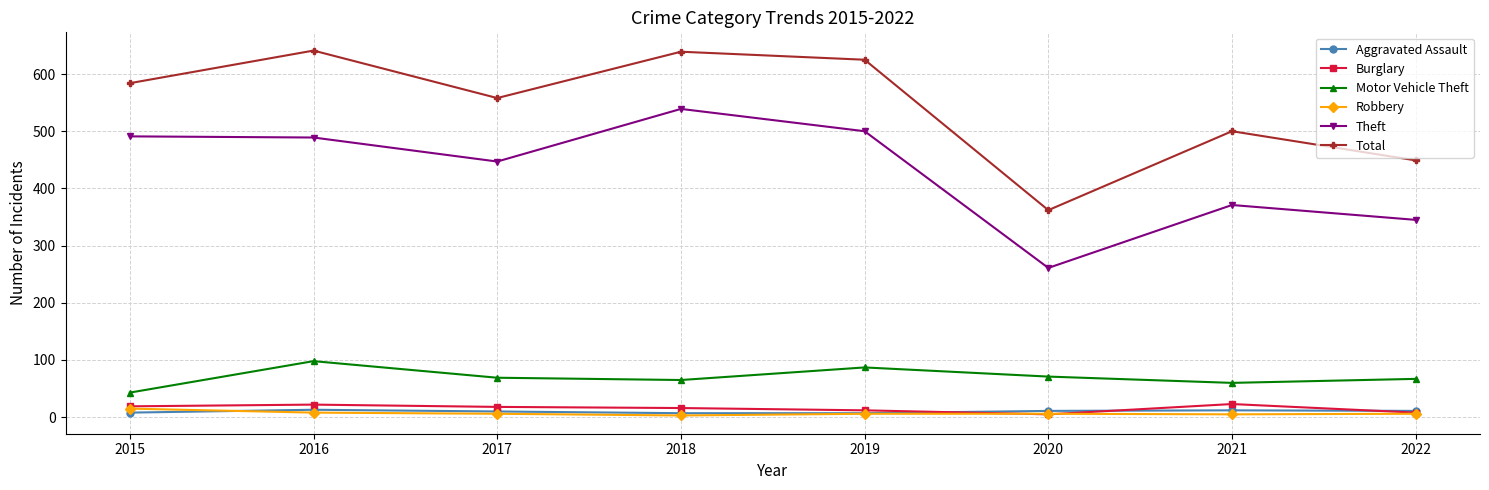

What is the greatest value displayed?

641